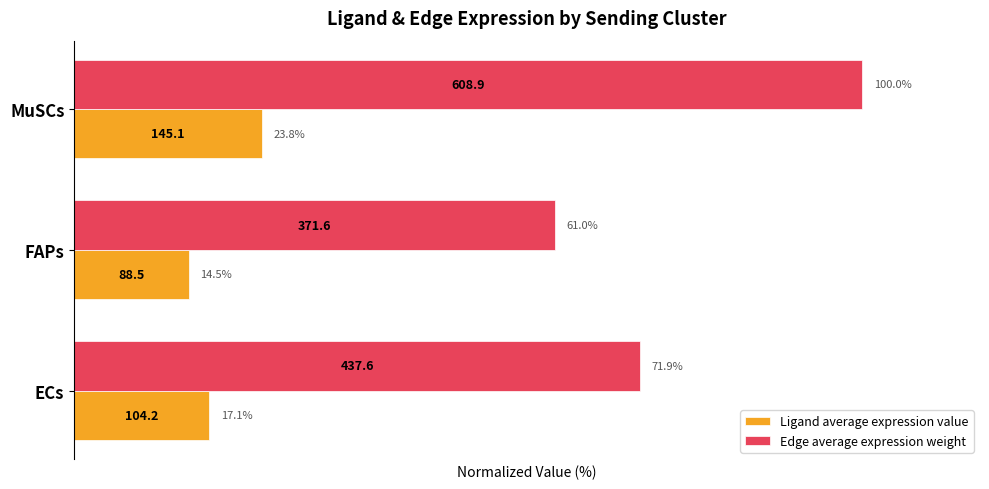

Which series has the widest spread of values?

Edge average expression weight